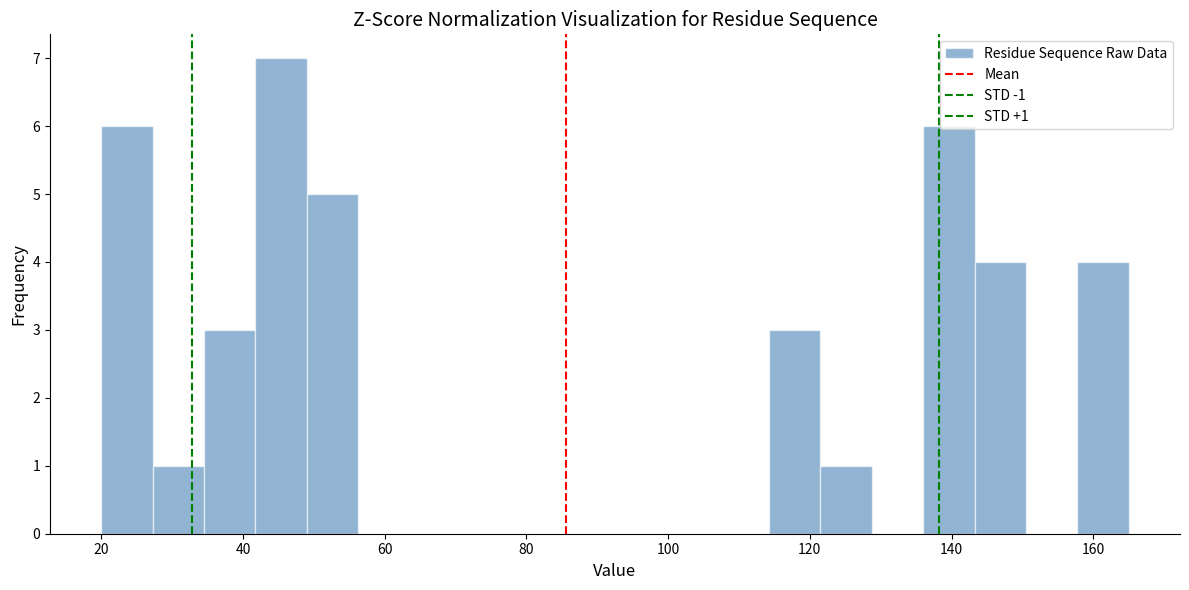

Read against the x-axis, roughly where is the centre of the tallest bar?

46